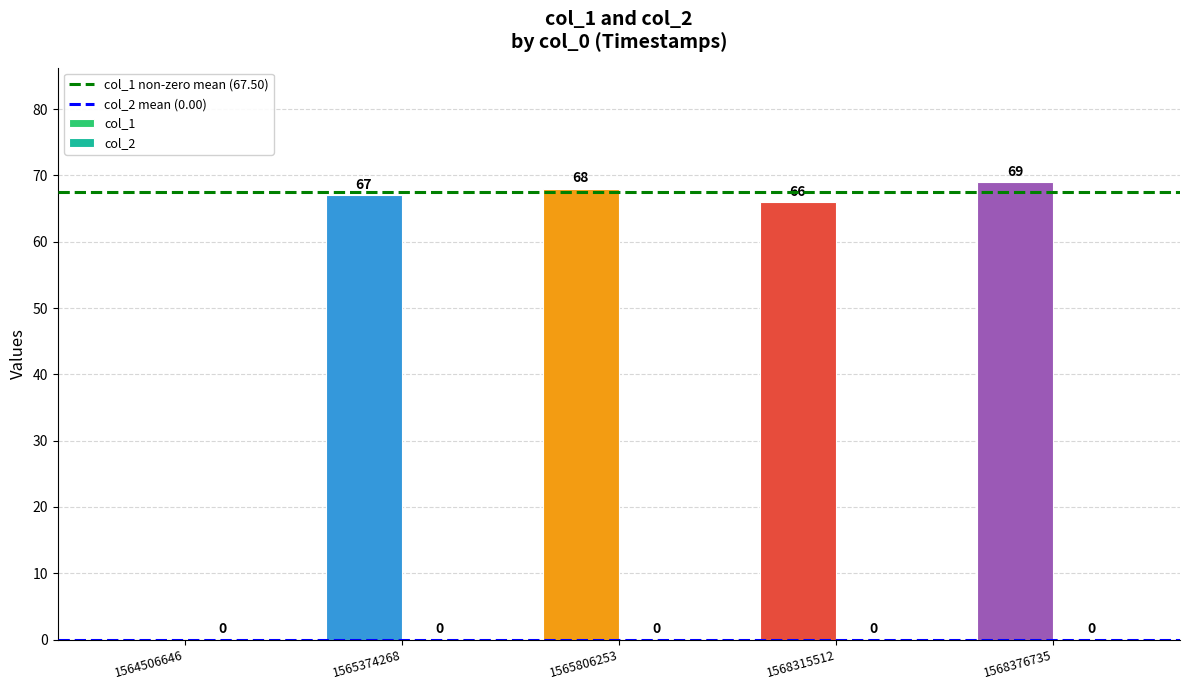

Which has a higher value, 1564506646 or 1568315512?

1568315512